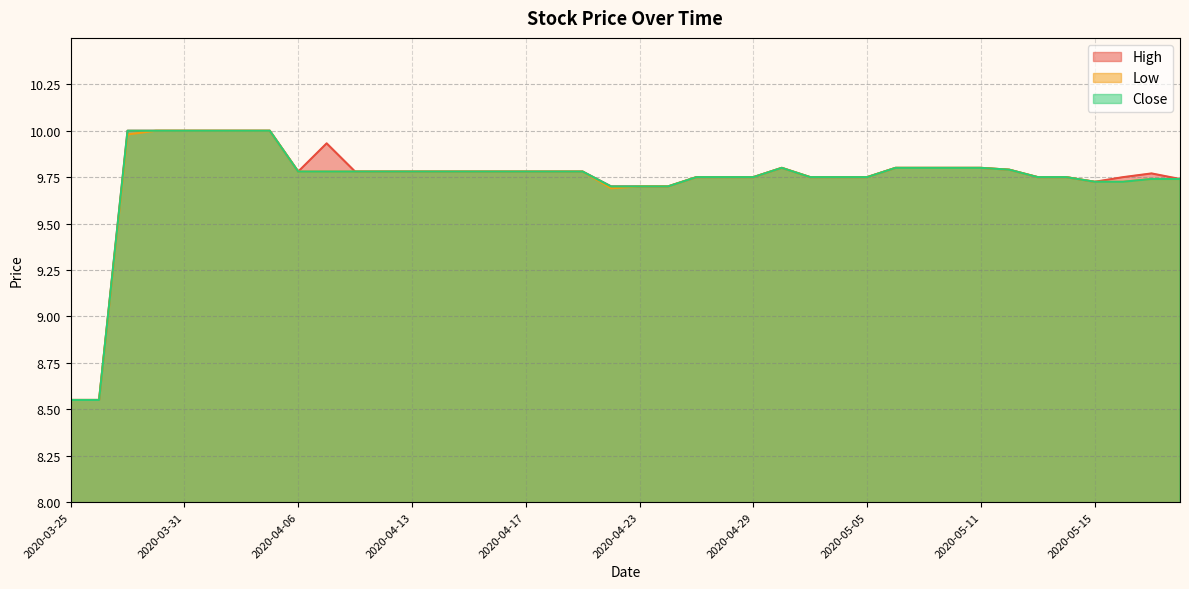

True or false: High and Low intersect in this chart.

False